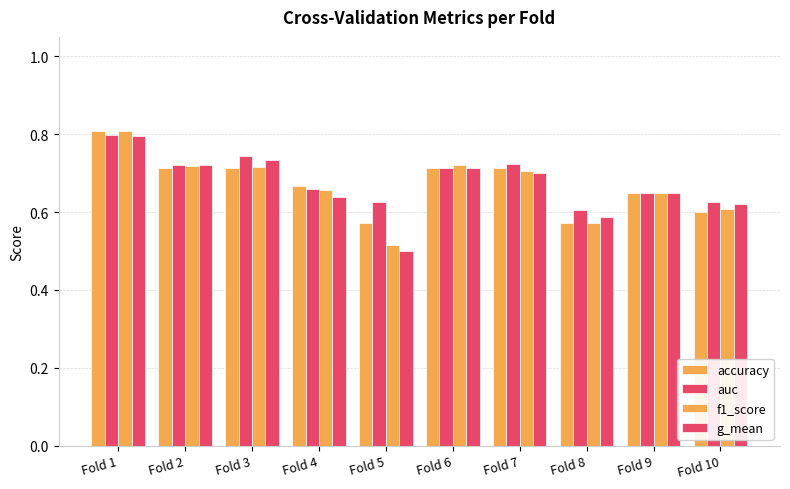

Which series has the widest spread of values?

g_mean